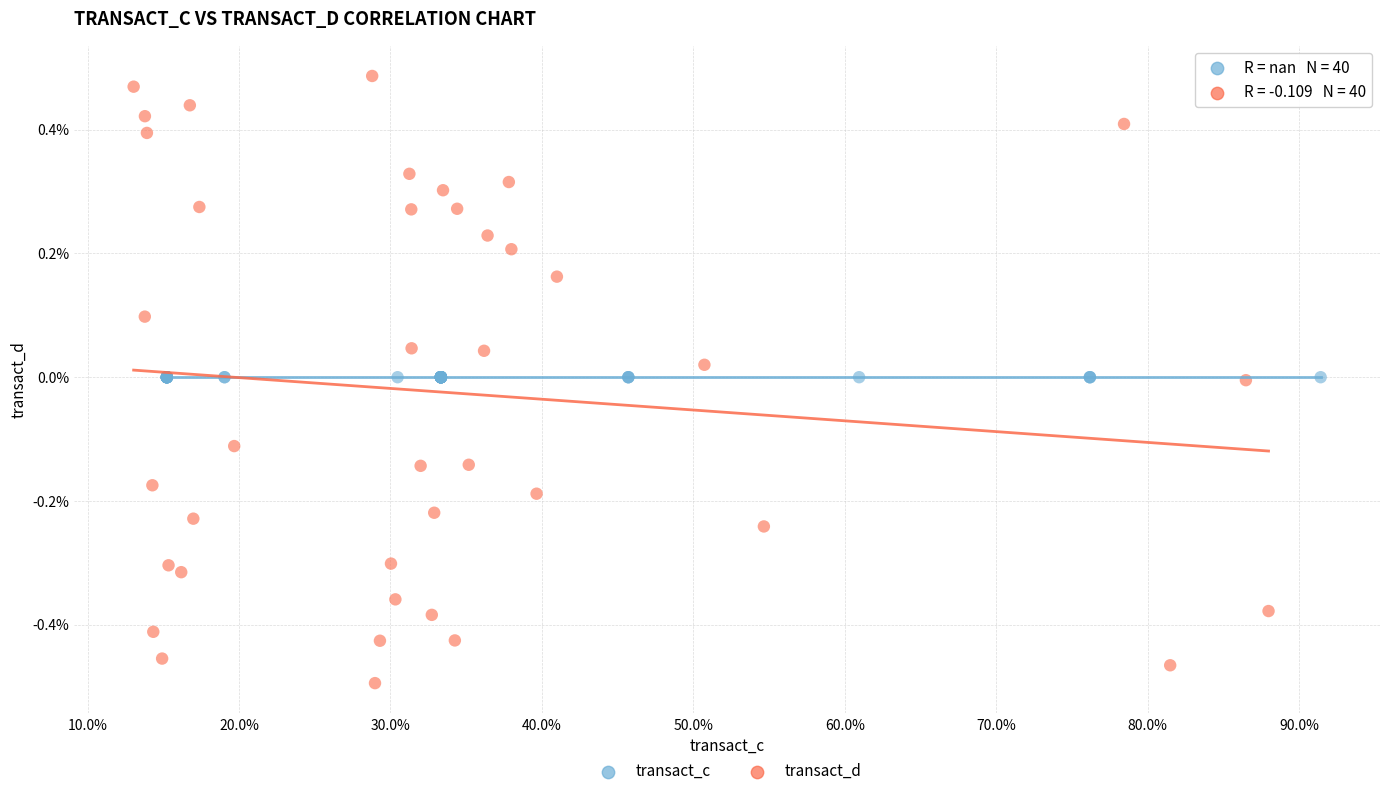

Which series contains the highest Y value?

transact_d